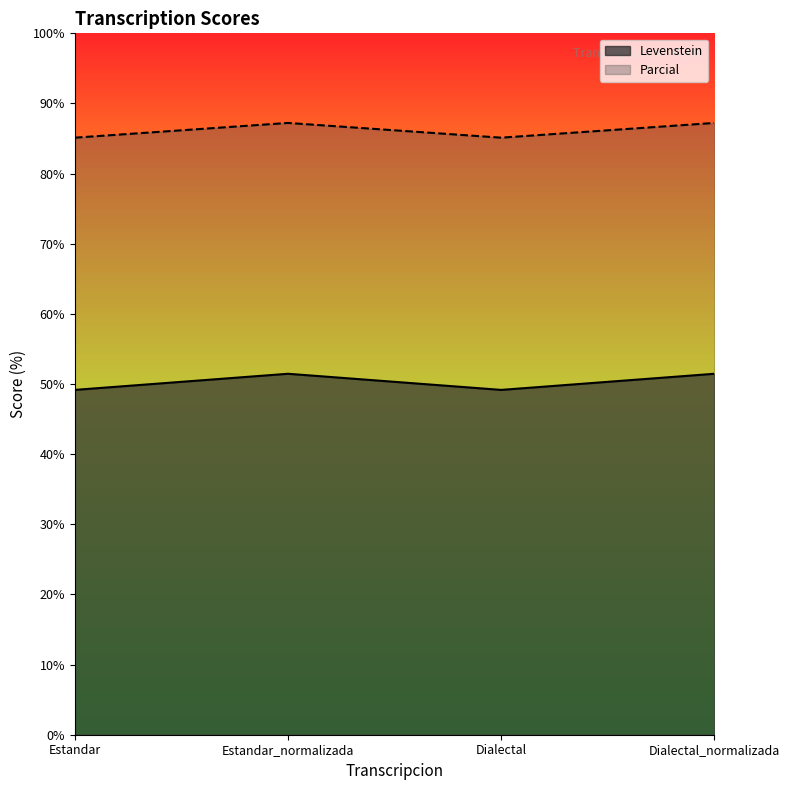

Where is the first local maximum for Levenstein?

Estandar_normalizada